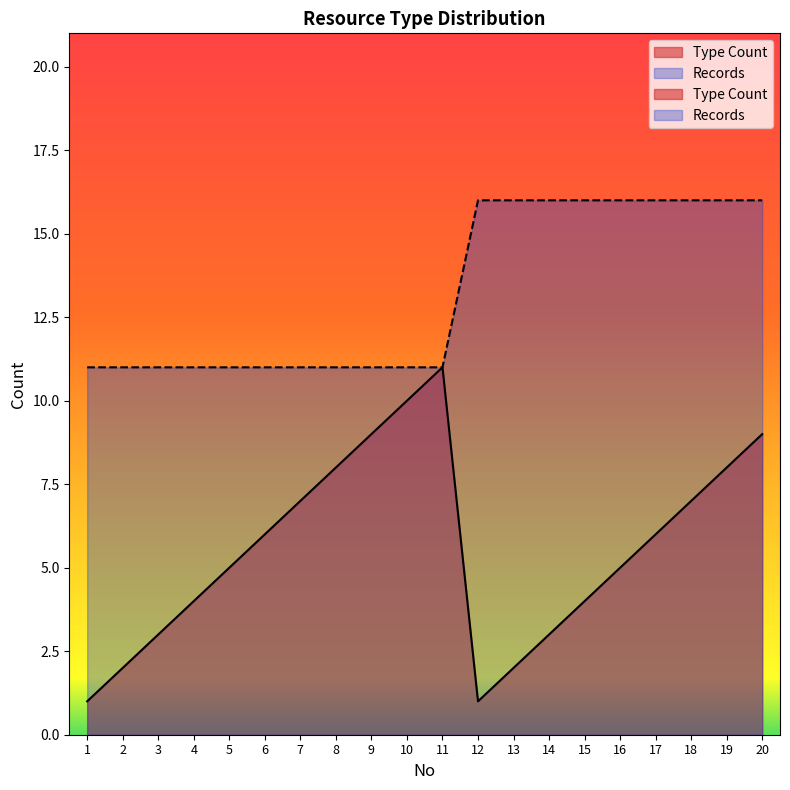

At which label does the data first exceed 6?

7